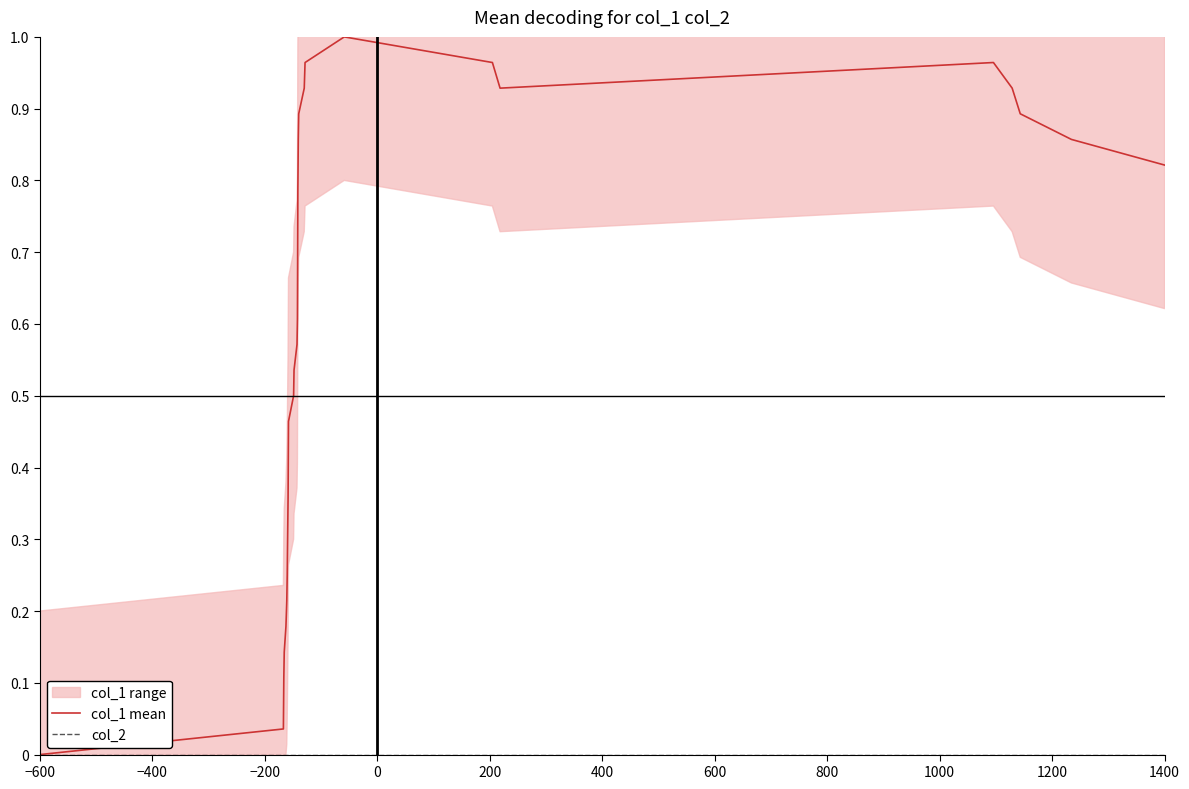

Is this an area chart (filled region under the line)?

No